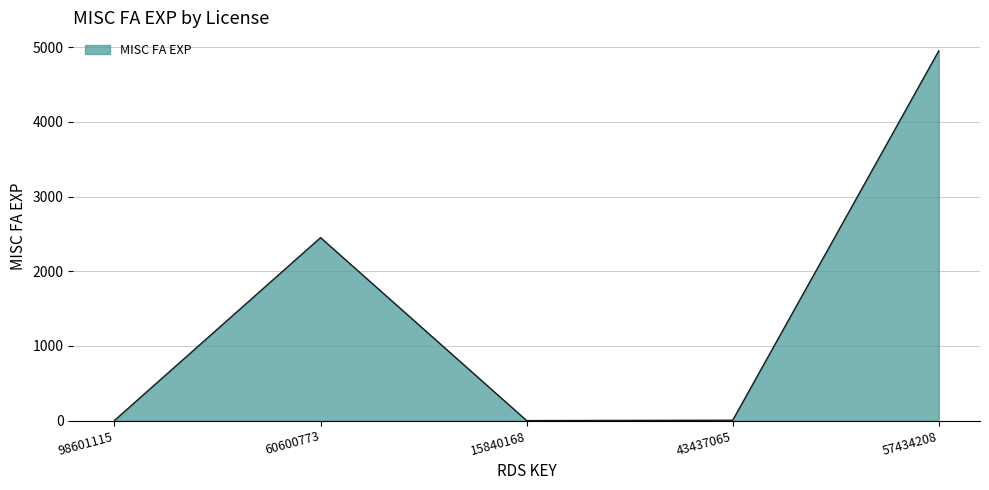

How many interior local peaks (higher than both neighbors) does the data have?

1